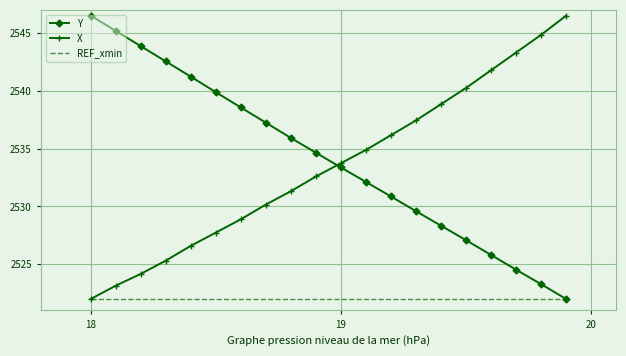

How many times do Y and X cross each other?

1